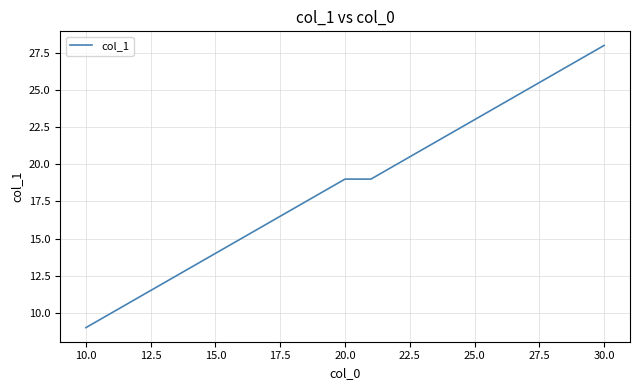

What is the difference between the maximum and minimum values?

19